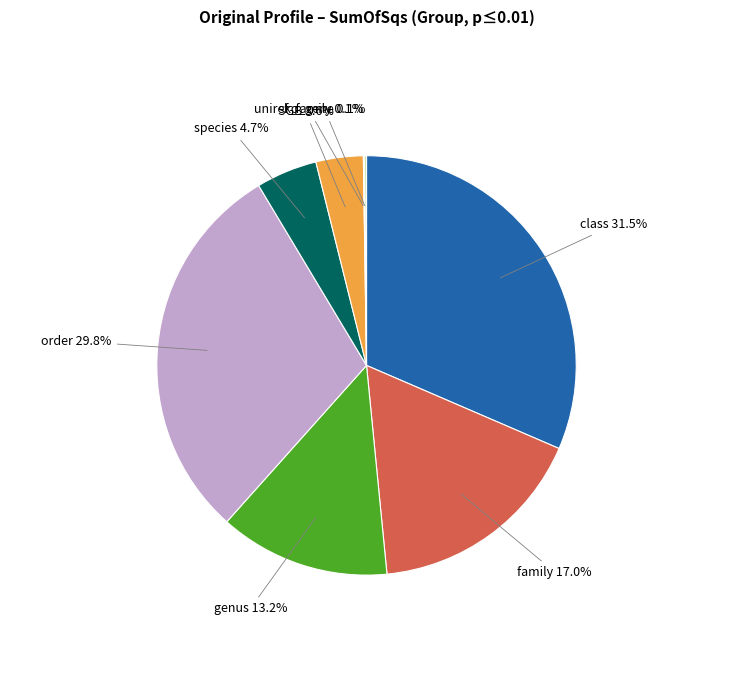

Between genus and family, which is larger?

family